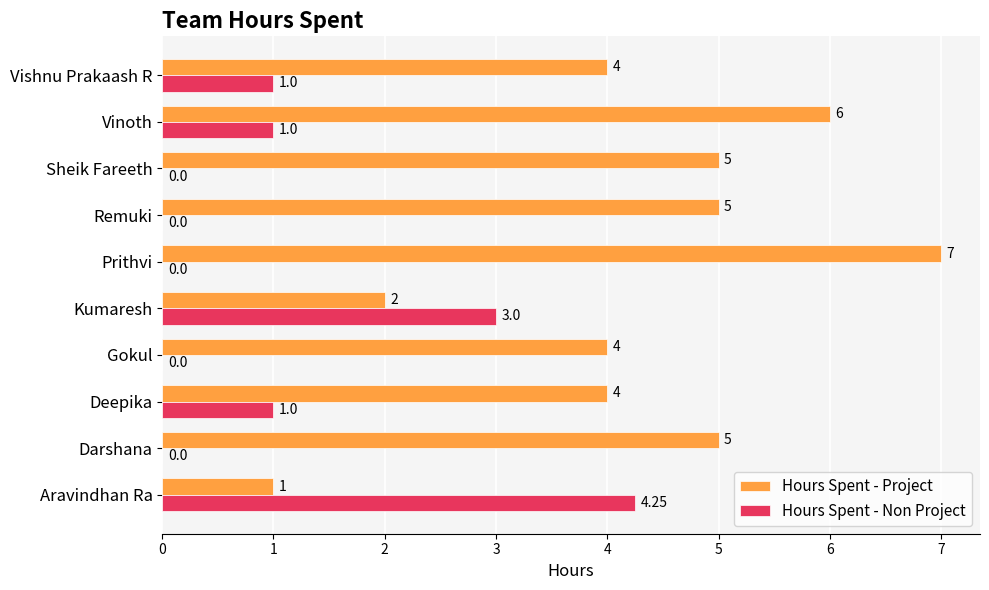

At which label does Hours Spent - Non Project reach its peak?

Aravindhan Ra